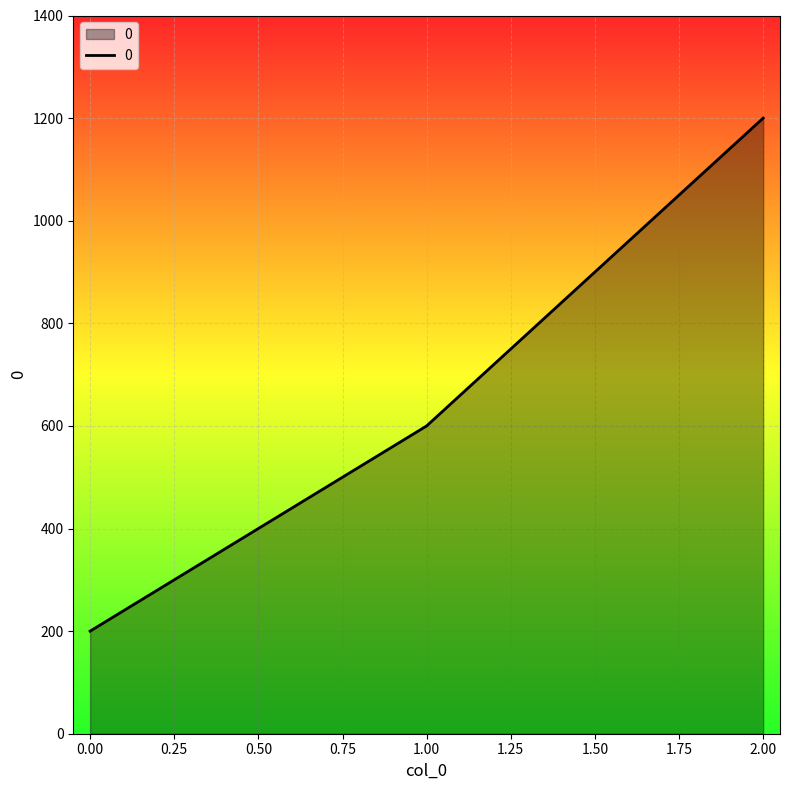

What is the change in value from 0.00 to 1.00?

+400